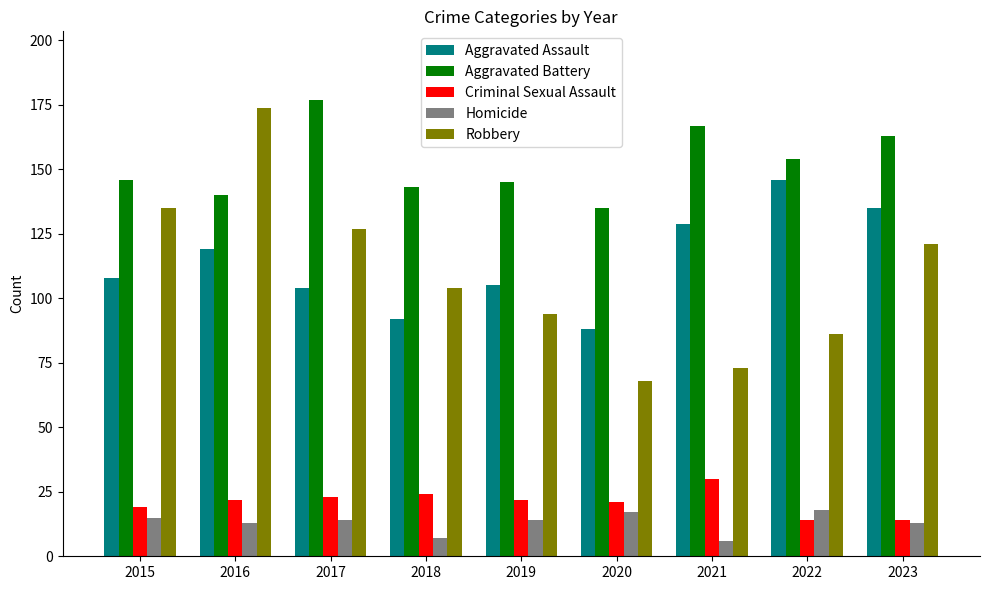

Reading left to right, what are all the values shown in this chart?

Aggravated Assault: 108	119	104	92	105	88	129	146	135
Aggravated Battery: 146	140	177	143	145	135	167	154	163
Criminal Sexual Assault: 19	22	23	24	22	21	30	14	14
Homicide: 15	13	14	7	14	17	6	18	13
Robbery: 135	174	127	104	94	68	73	86	121